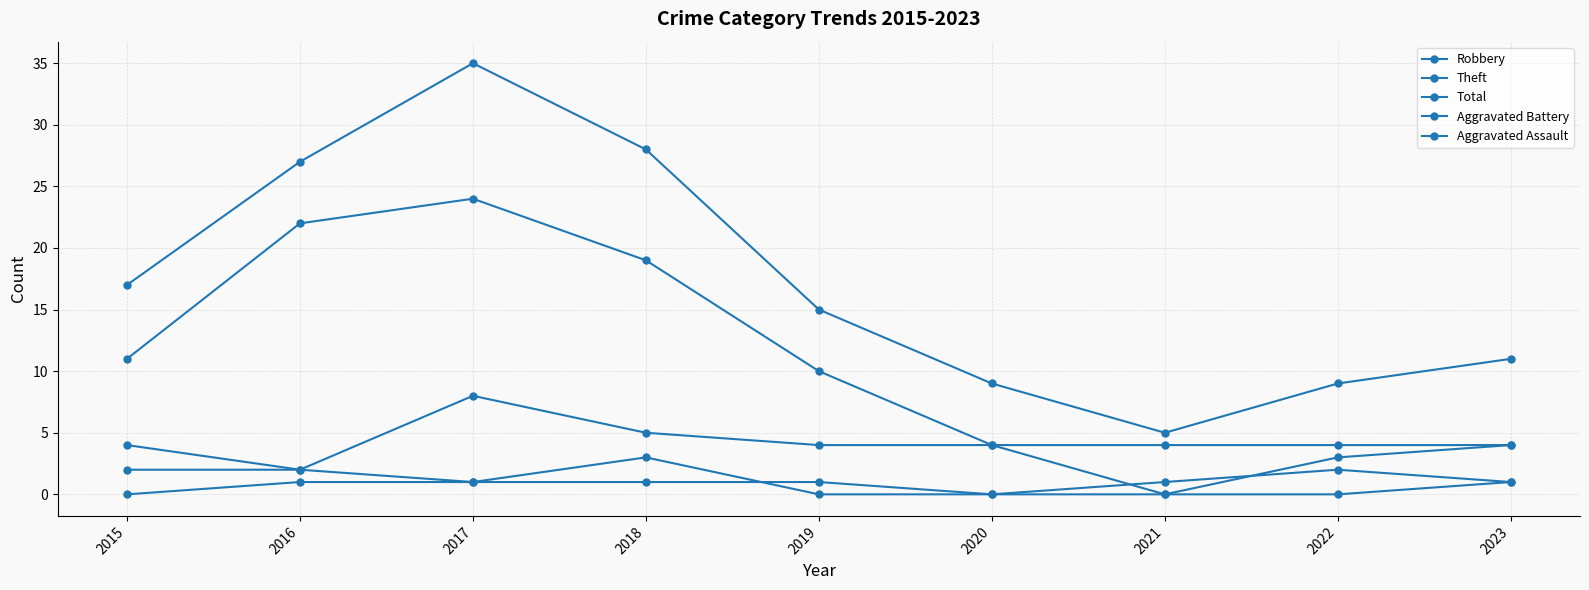

Where is the first local minimum for Robbery?

2016